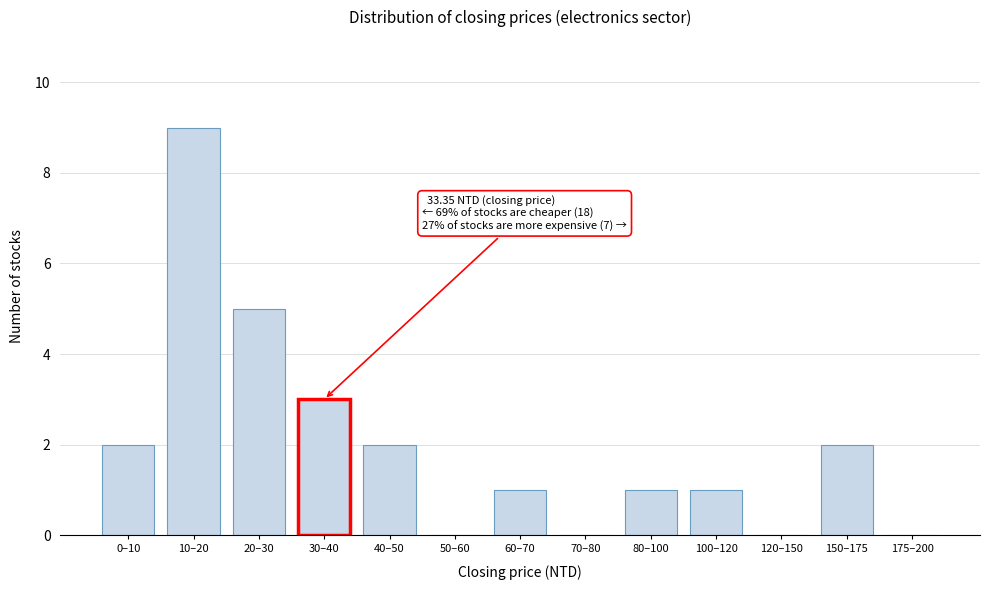

Reading right to left, extract all data points from this chart.

175–200=0	150–175=2	120–150=0	100–120=1	80–100=1	70–80=0	60–70=1	50–60=0	40–50=2	30–40=3	20–30=5	10–20=9	0–10=2